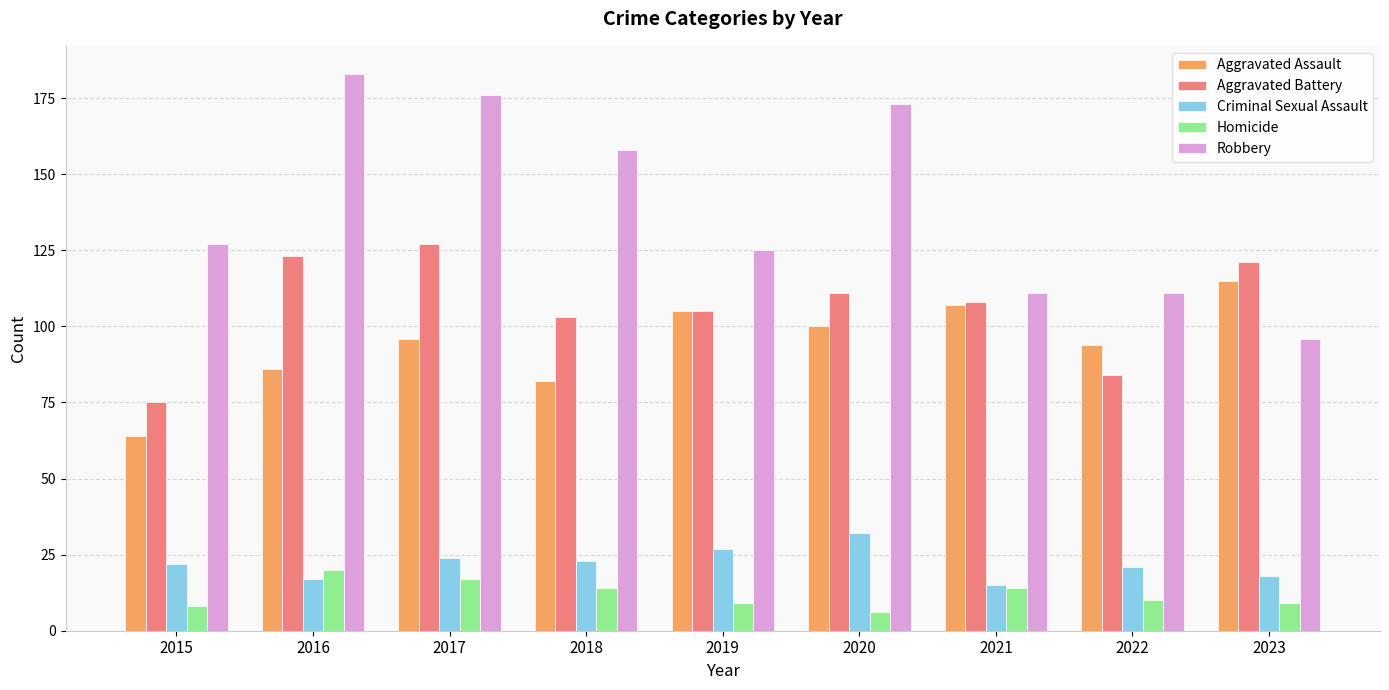

Read the Robbery value at 2018.

158